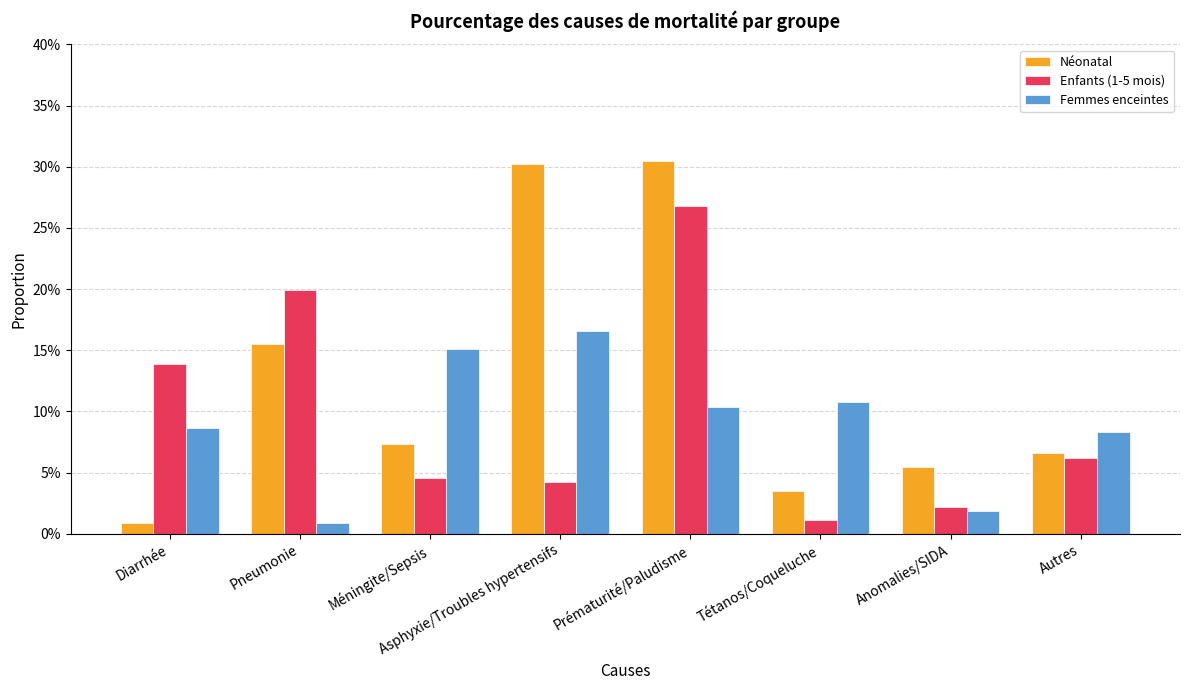

What is the value of the Femmes enceintes bar at the 3rd from the left?

0.2